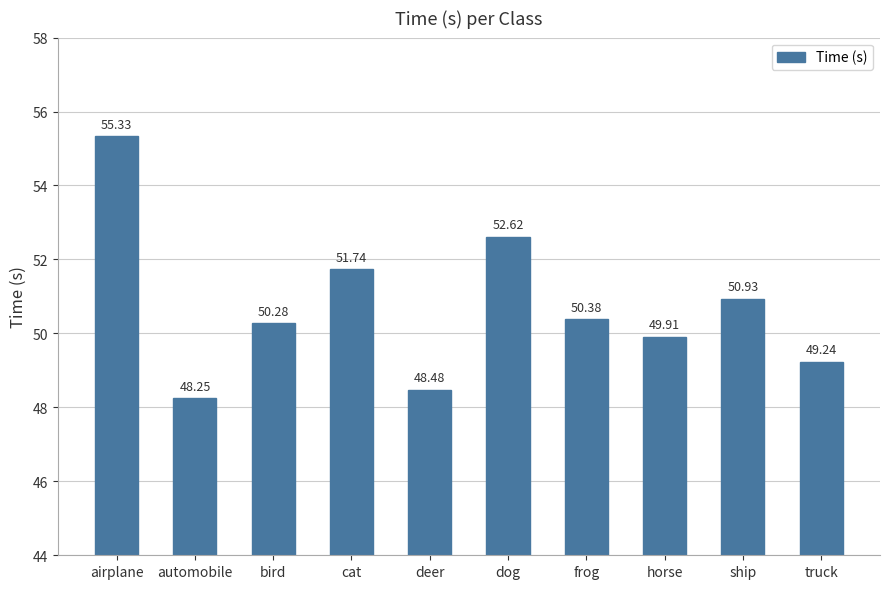

What is the change in value from dog to frog?

-2.2